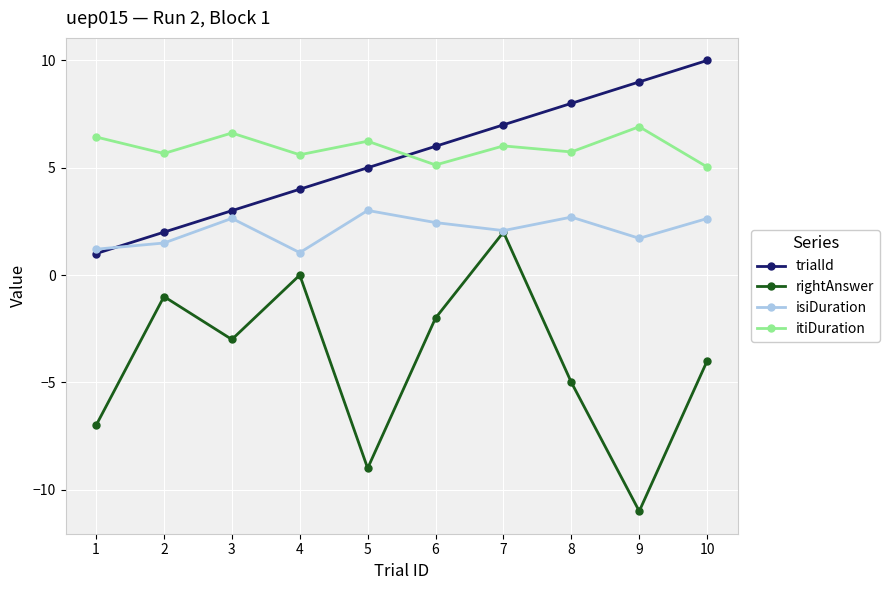

At which category does rightAnswer reach its first local valley?

3